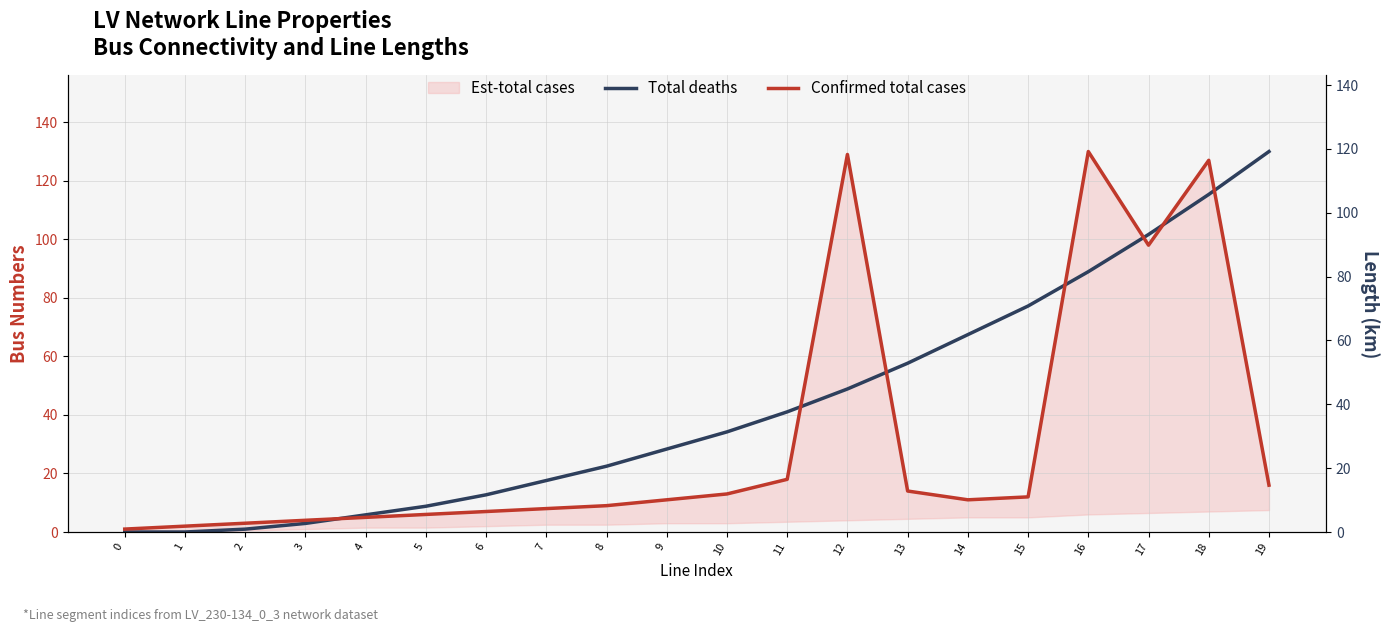

How many times do Confirmed total cases and Total deaths cross each other?

7